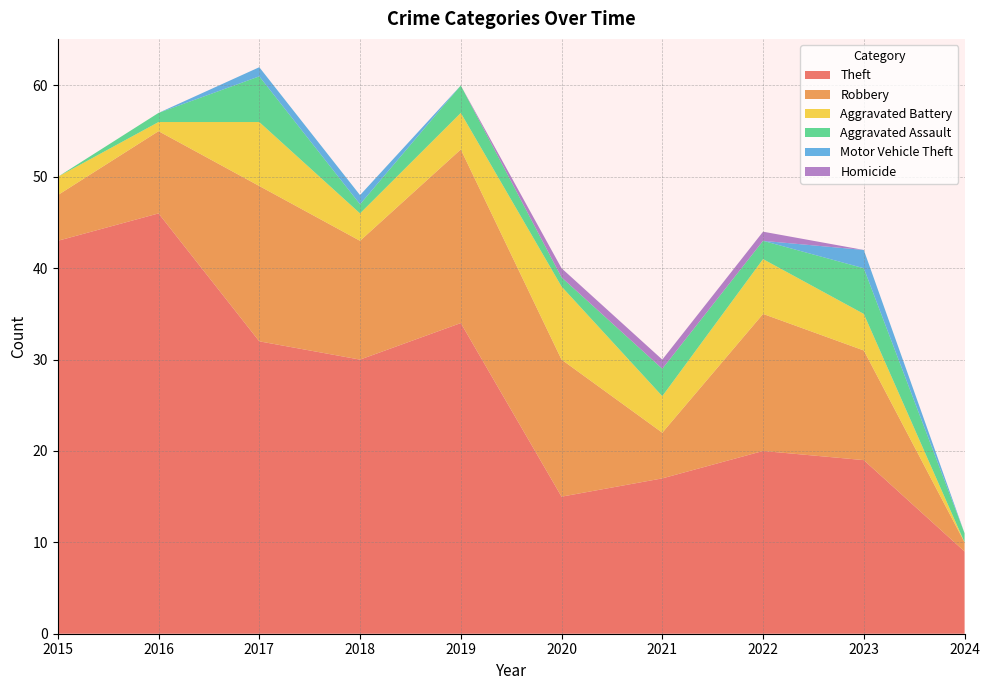

Reading right to left, transcribe all the data shown in this chart.

Theft: 9	19	20	17	15	34	30	32	46	43
Robbery: 1	12	15	5	15	19	13	17	9	5
Aggravated Battery: 0	4	6	4	8	4	3	7	1	2
Aggravated Assault: 1	5	2	3	1	3	1	5	1	0
Motor Vehicle Theft: 0	2	0	0	0	0	1	1	0	0
Homicide: 0	0	1	1	1	0	0	0	0	0